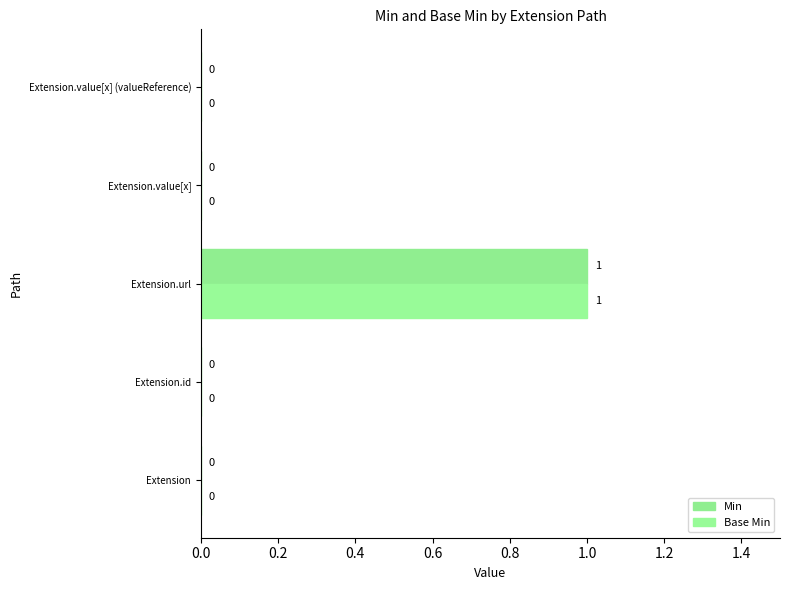

How many data points in Base Min are above 0?

1